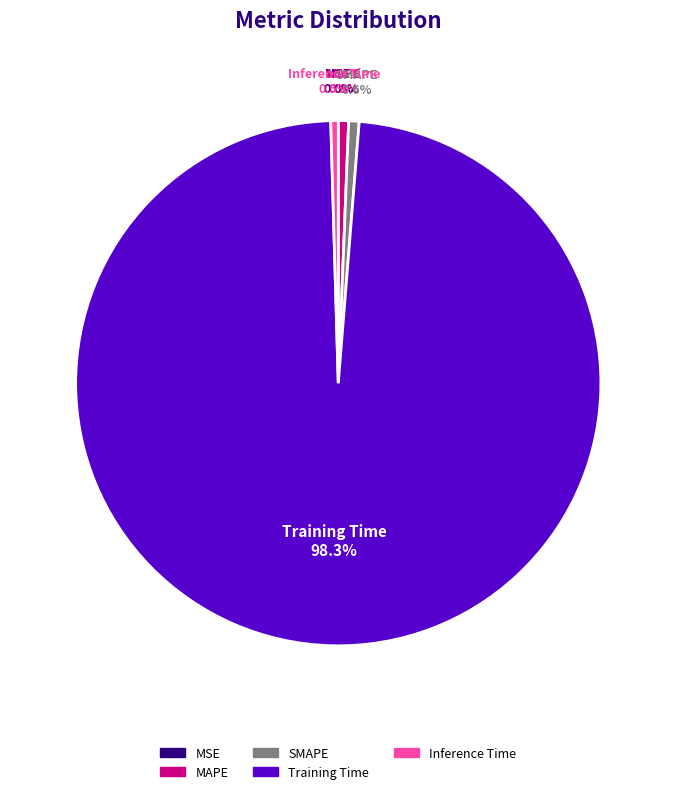

Which category has the biggest portion of the pie?

Training Time